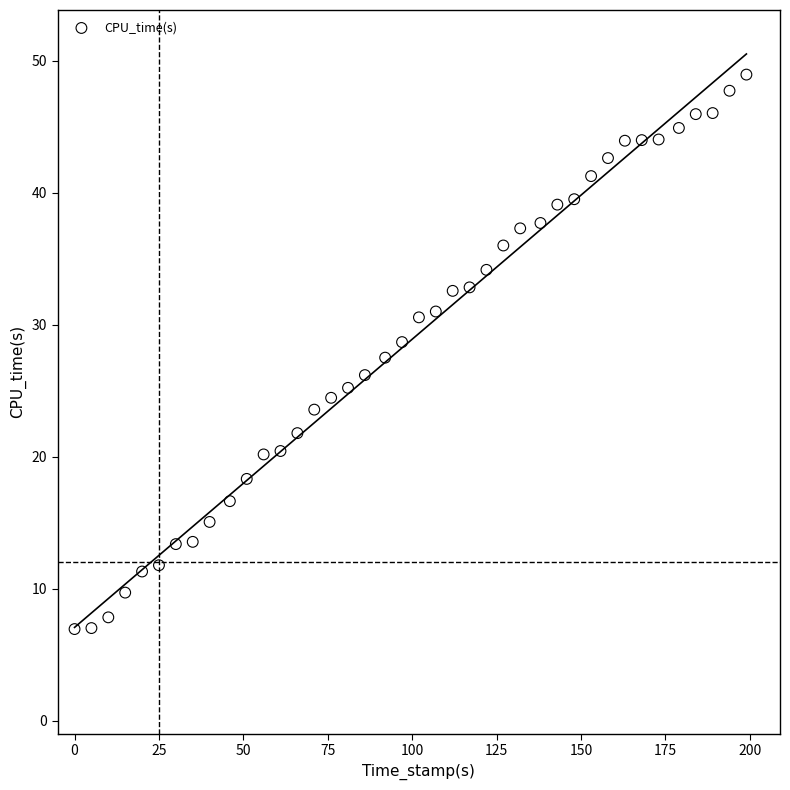

What is the range of Y values (max minus min)?

42.0